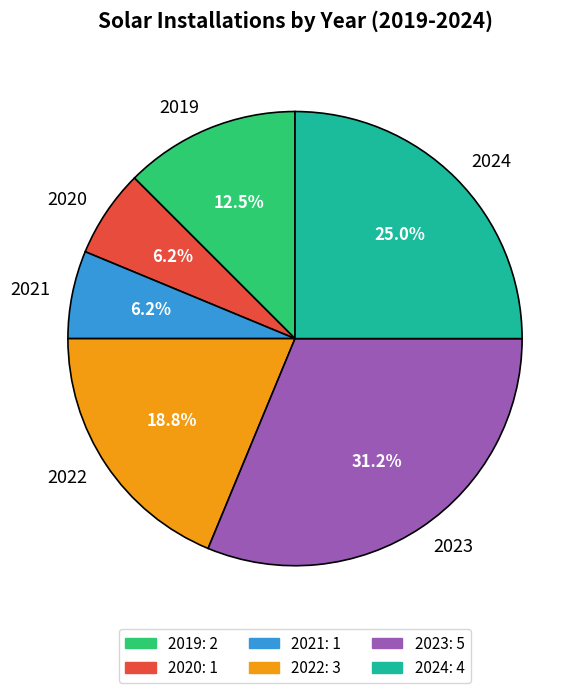

To the nearest percent, what percentage of the pie is 2021?

6%